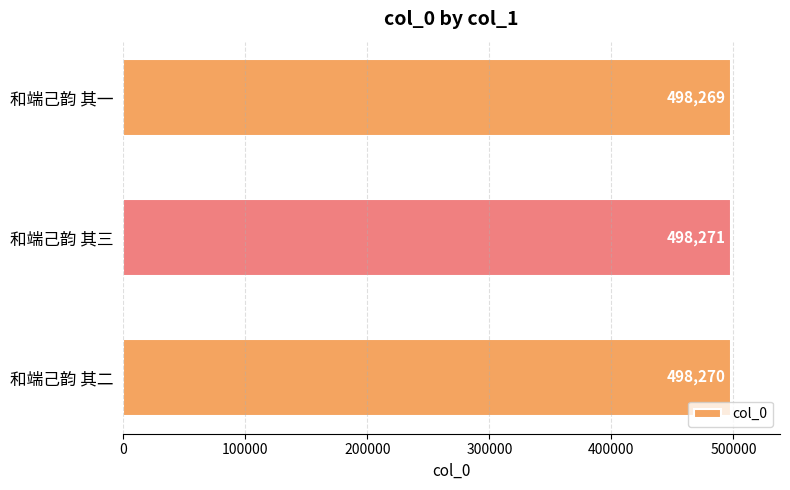

True or false: the data shows 498269 at 和端己韵 其一.

True